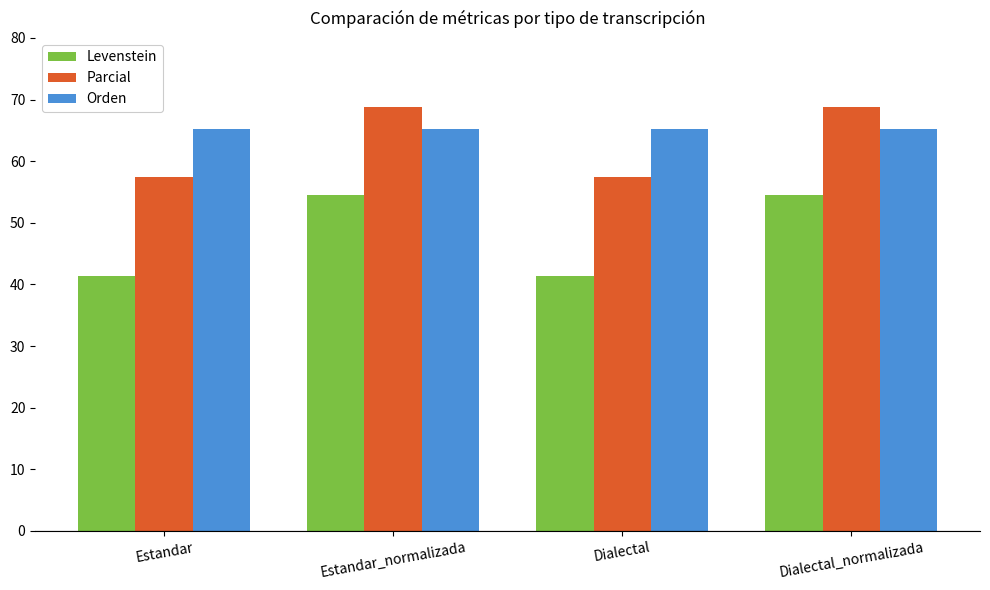

Which series has the widest spread of values?

Levenstein